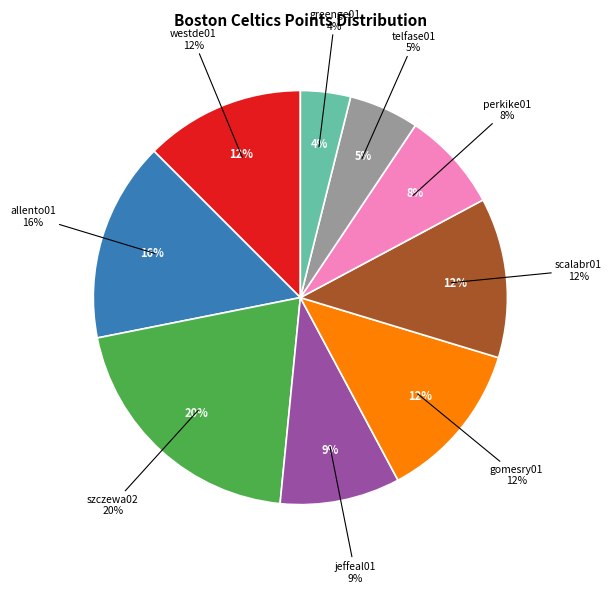

True or false: greenge01 accounts for 19% of the total.

False